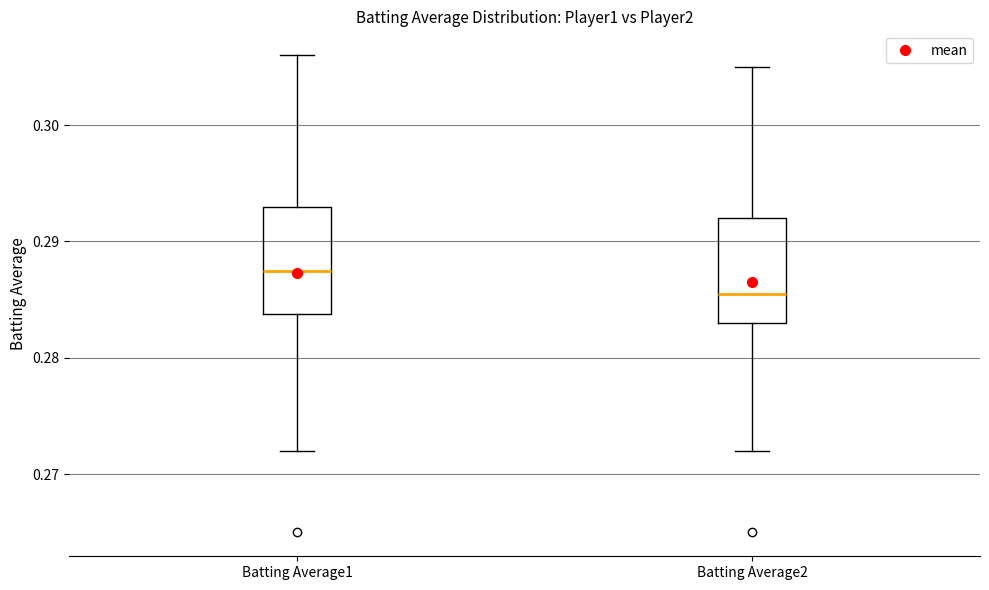

Which box has the lowest median line?

Batting Average2